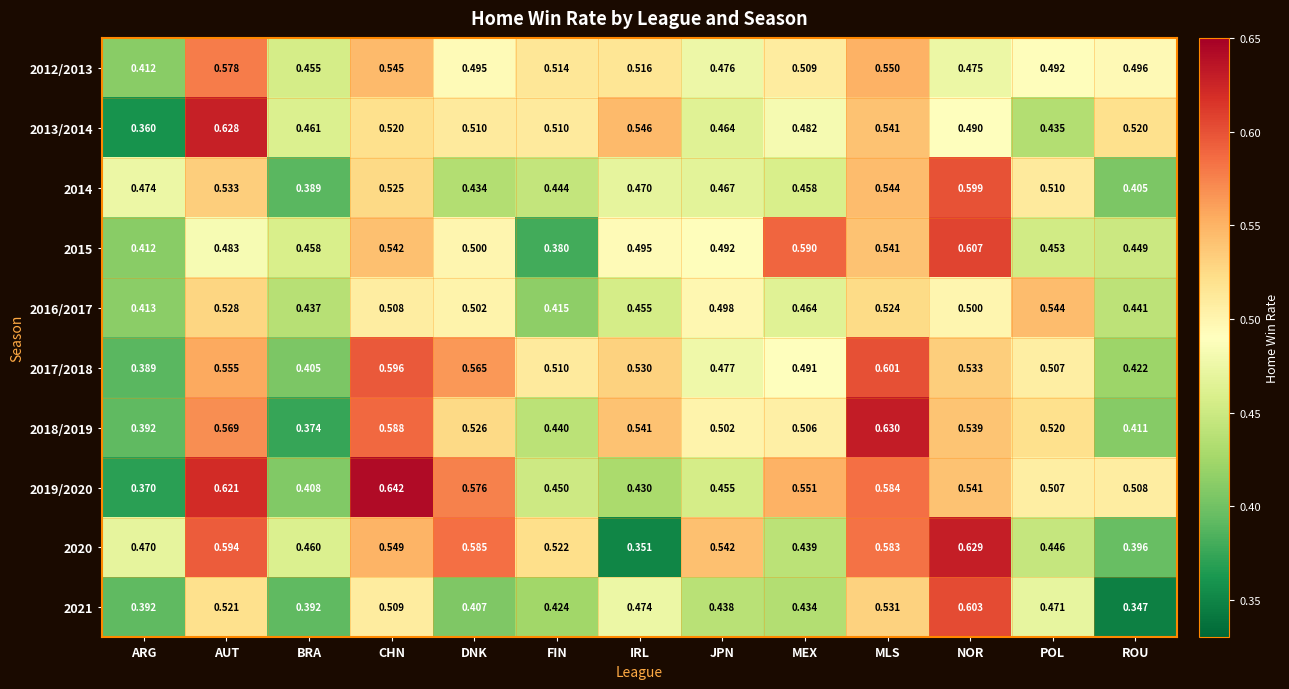

Where is 2016/2017 nearest to the value 0?

ARG